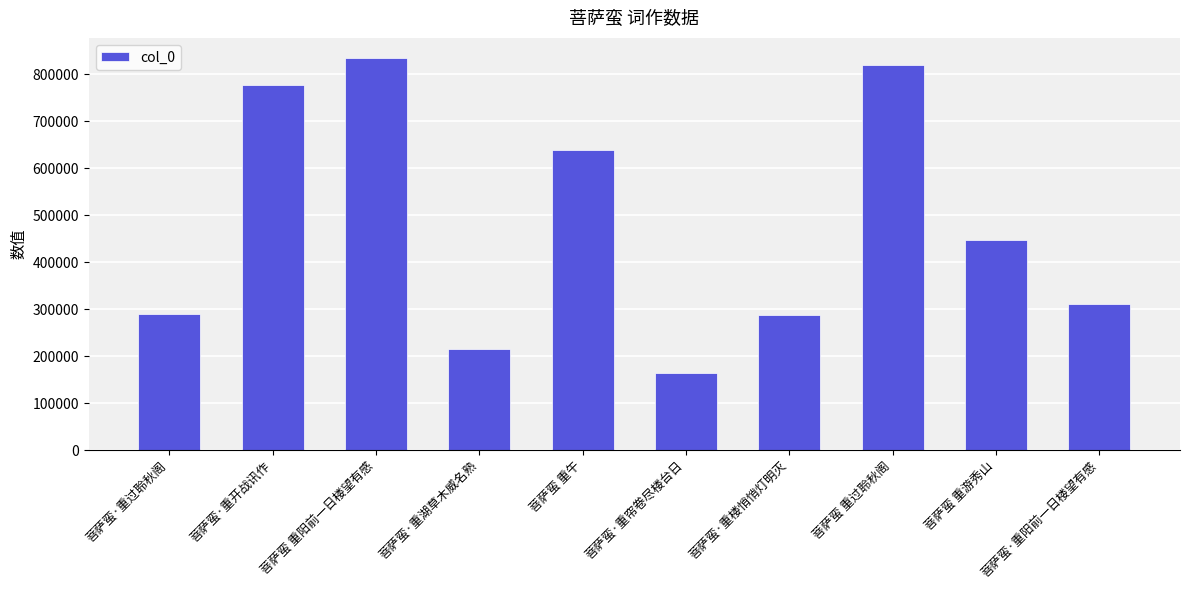

What is the label of the 8th bar from the left?

菩萨蛮 重过聆秋阁